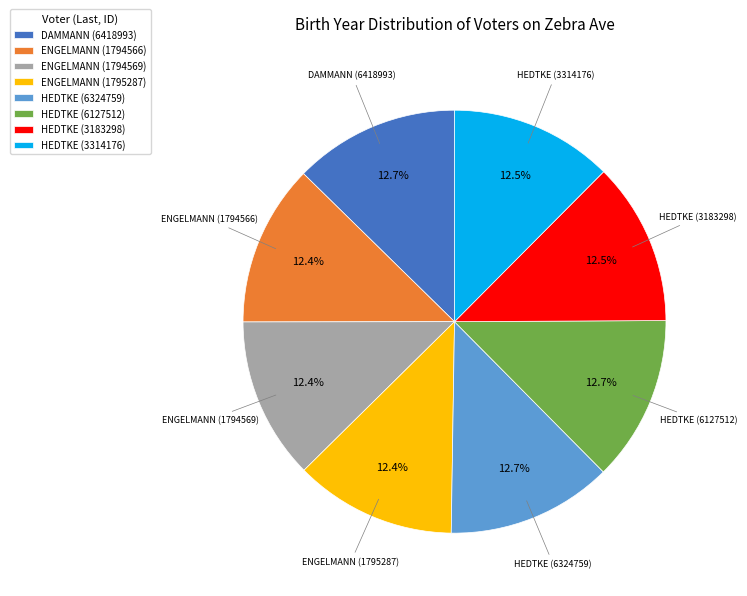

Is there any slice that represents more than half of the pie?

No